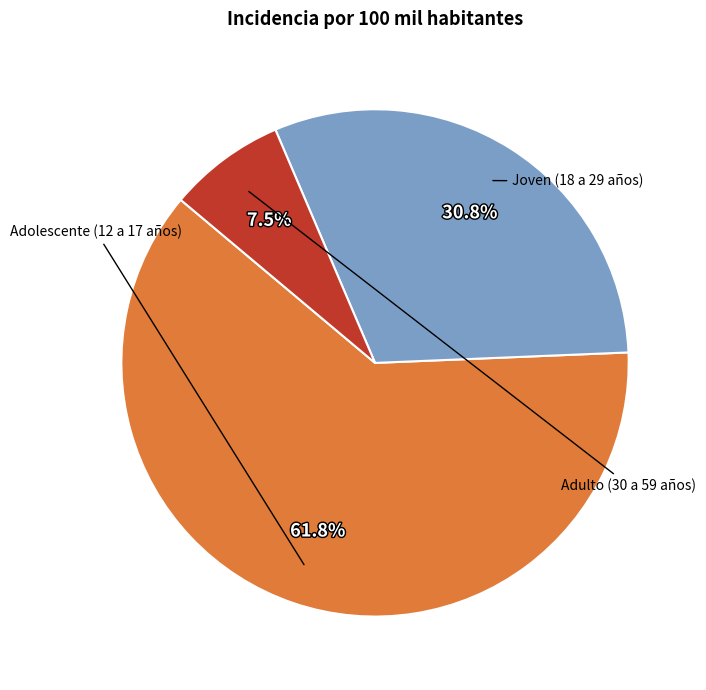

Is there any slice that represents more than half of the pie?

Yes